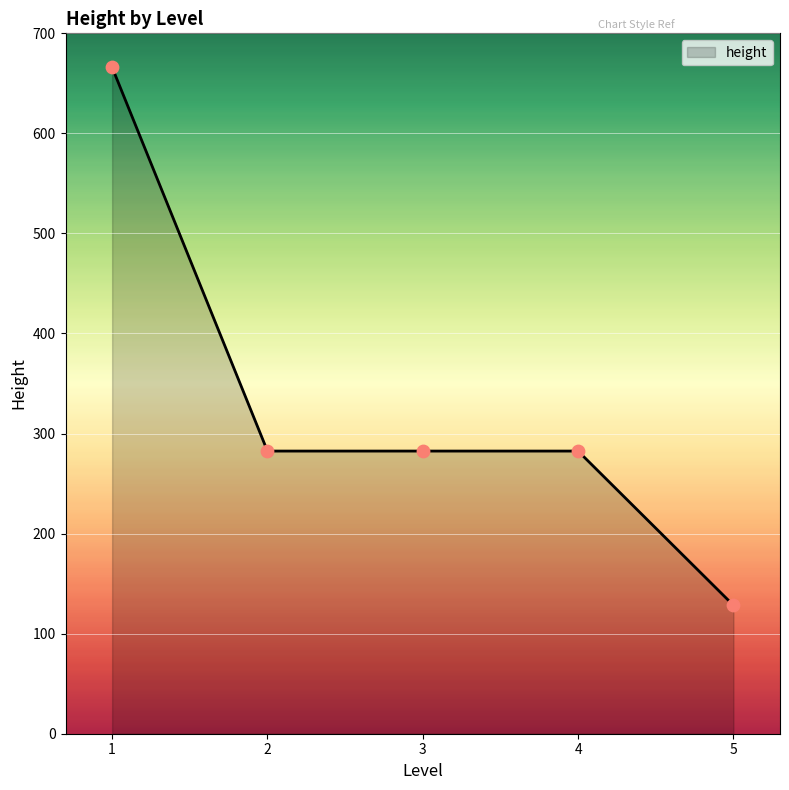

Between 3 and 5, which is larger?

3